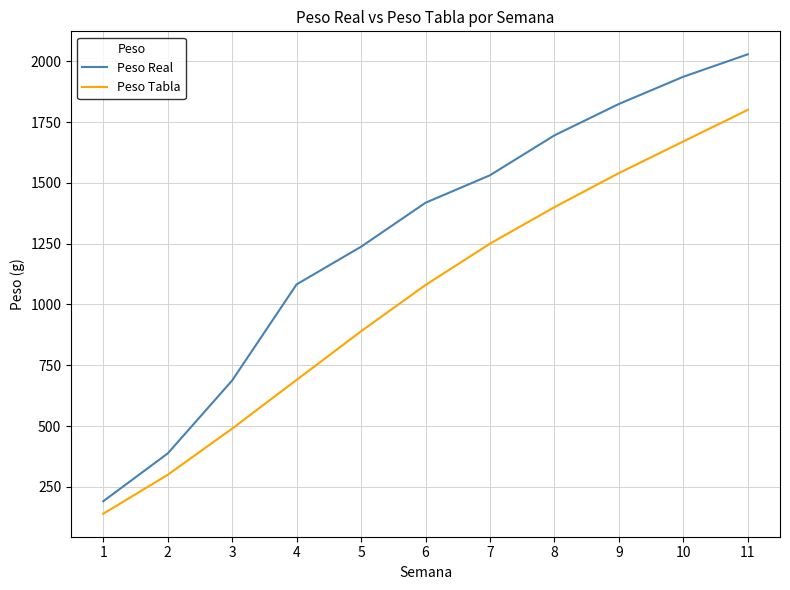

What is the maximum value shown in the chart?

2028.2